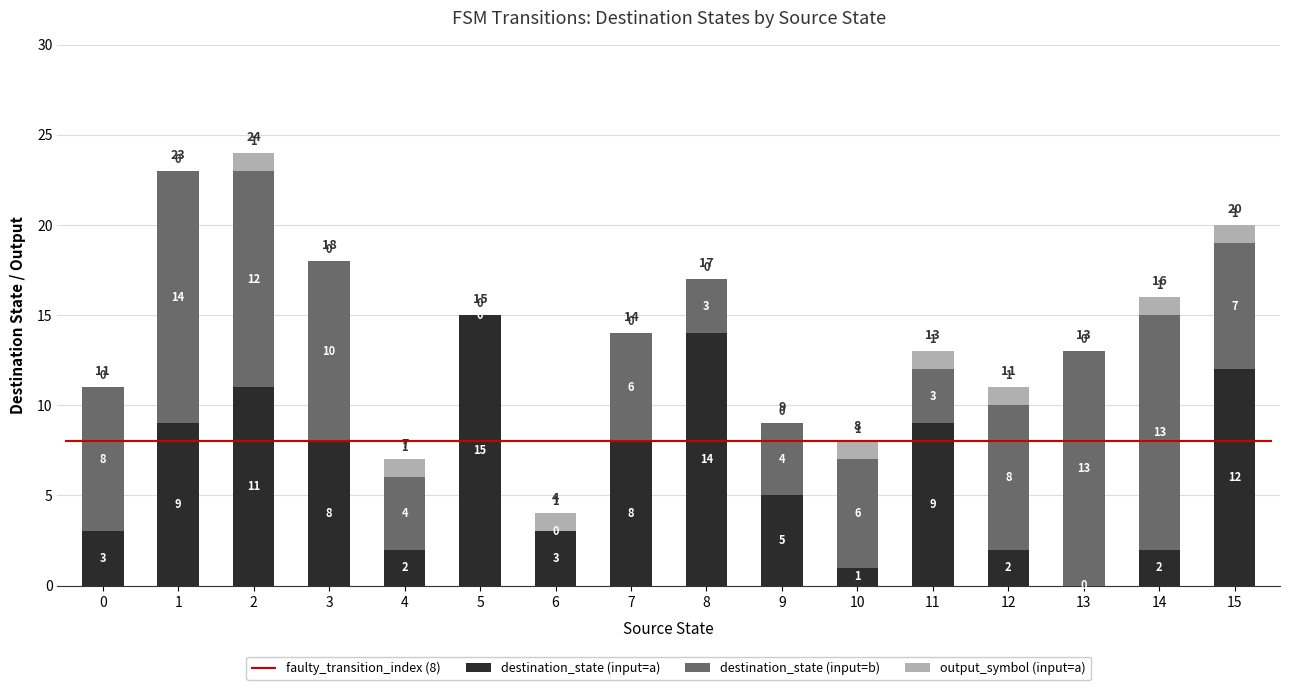

At which label does destination_state (input=a) reach its peak?

5